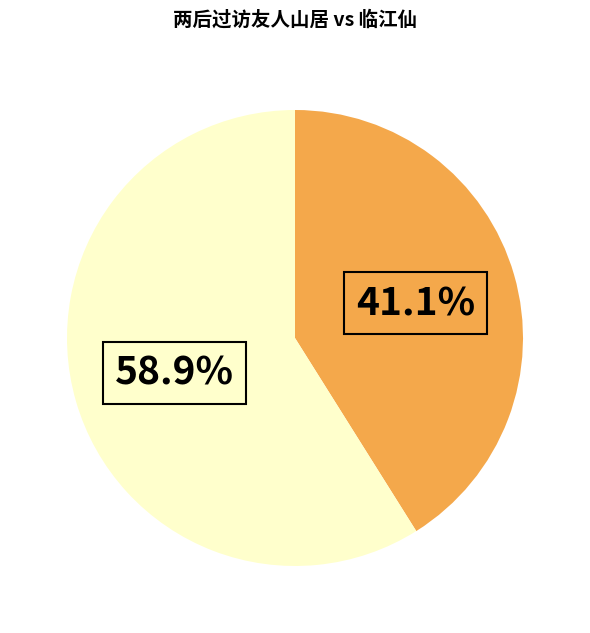

Is there any slice that represents more than half of the pie?

Yes